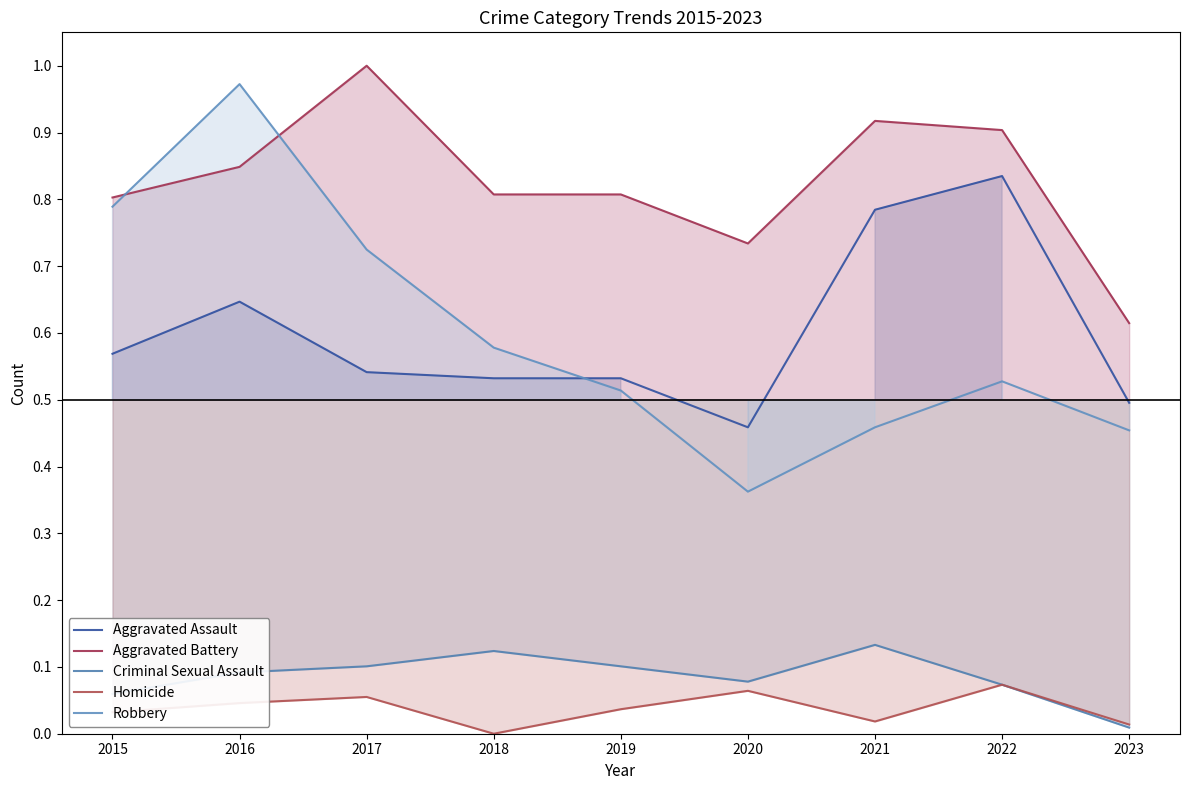

Is the value of Homicide at 2020 greater than the value of Aggravated Battery at 2019?

No